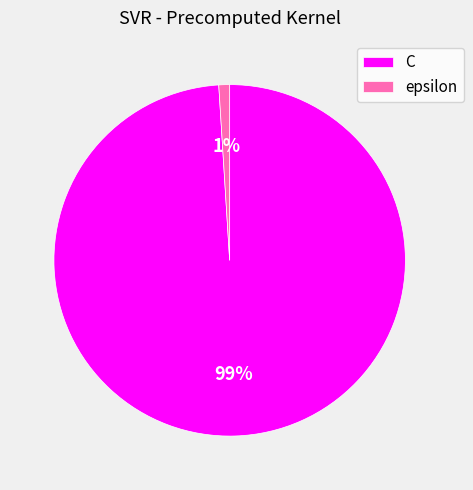

How many segments does this pie chart have?

2